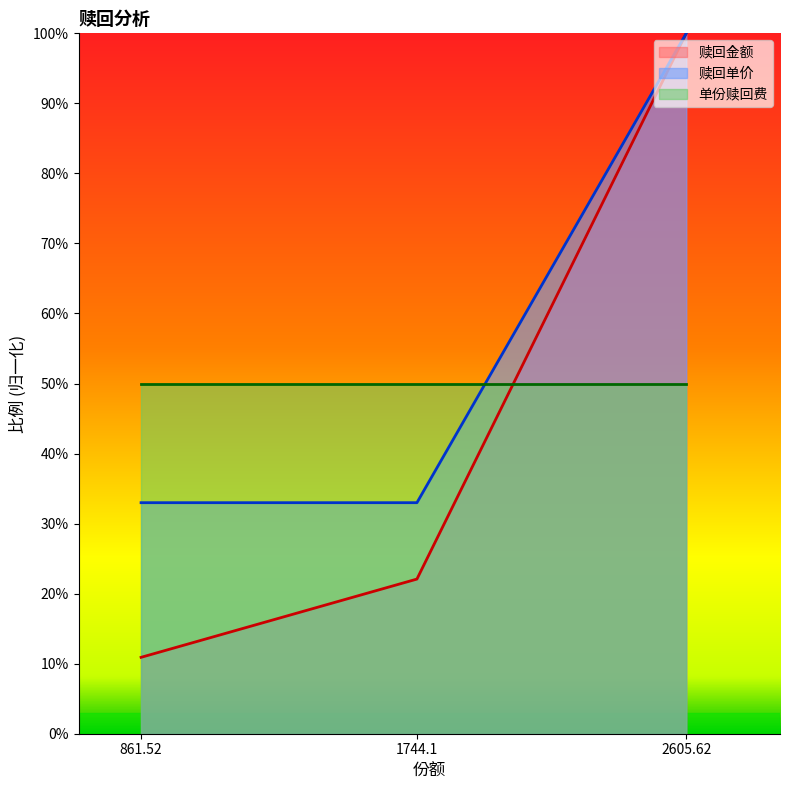

Where is 赎回单价 nearest to the value 0?

861.52